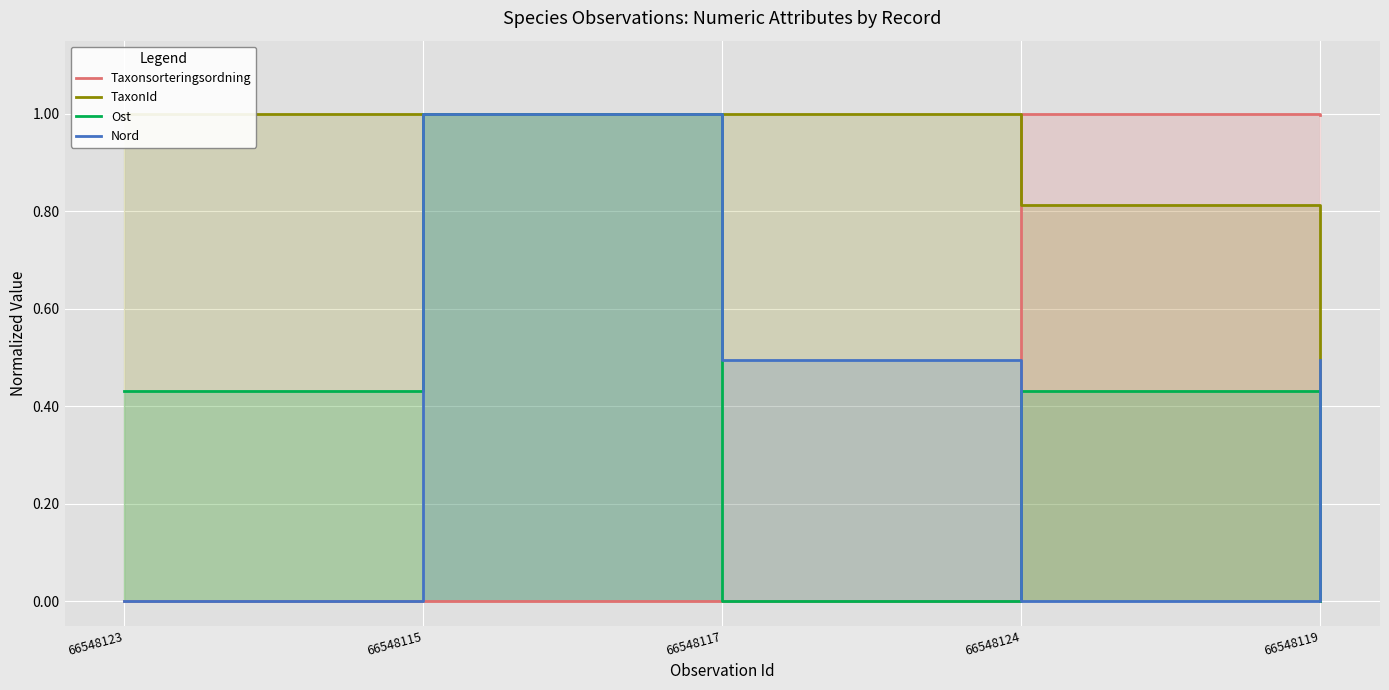

List the labels in order of TaxonId value, smallest first.

66548119, 66548124, 66548123, 66548115, 66548117